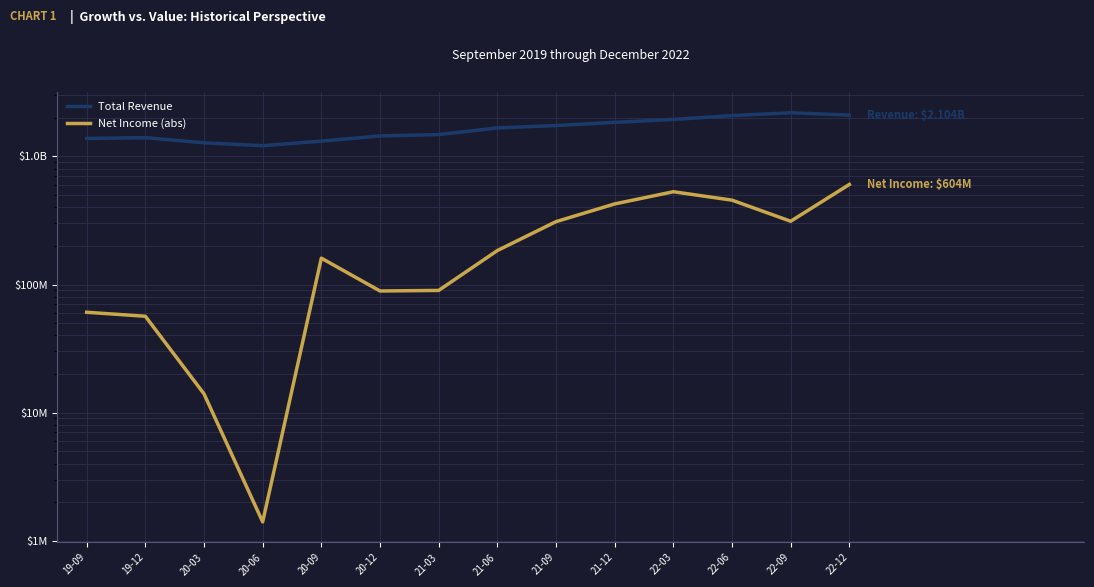

True or false: Total Revenue and Net Income (abs) cross at least once.

False